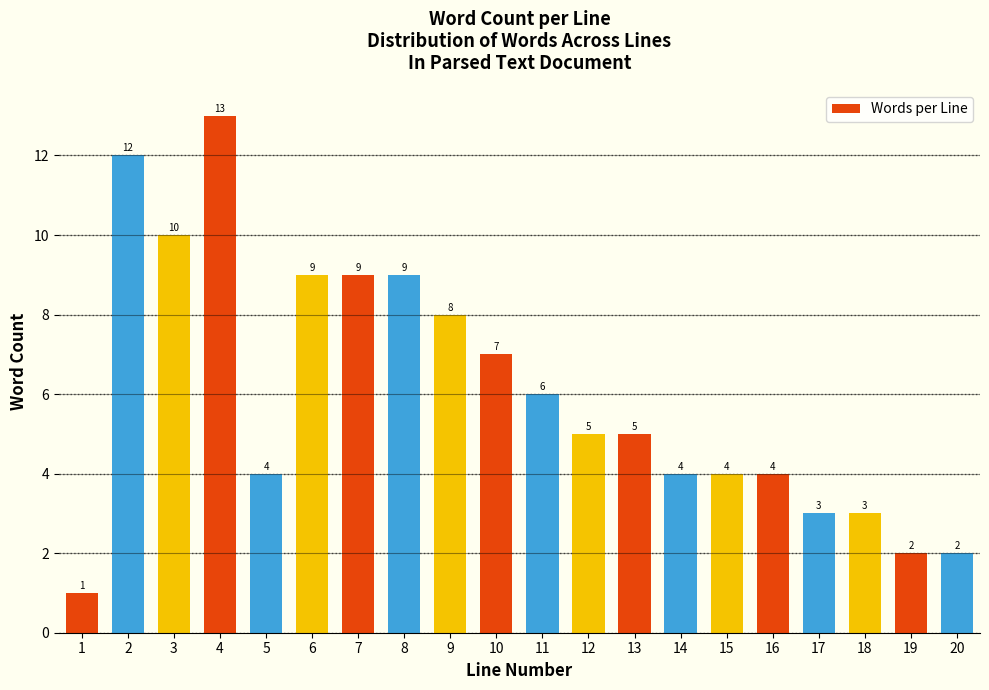

Reading left to right, list all the values displayed in this chart.

1=1	2=12	3=10	4=13	5=4	6=9	7=9	8=9	9=8	10=7	11=6	12=5	13=5	14=4	15=4	16=4	17=3	18=3	19=2	20=2